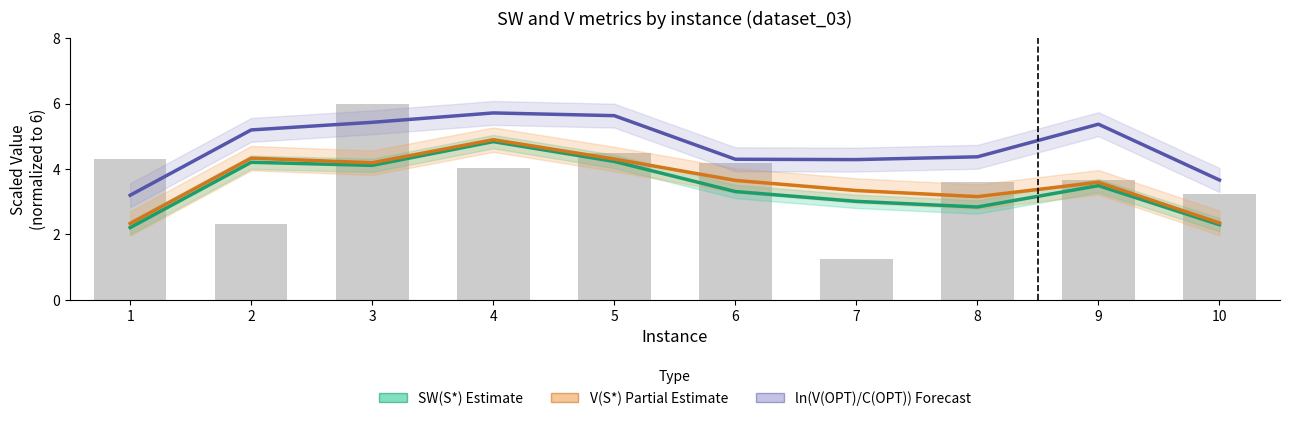

What is the value of the ln(V(OPT)/C(OPT)) Forecast bar at the 2nd from the left?

5.2